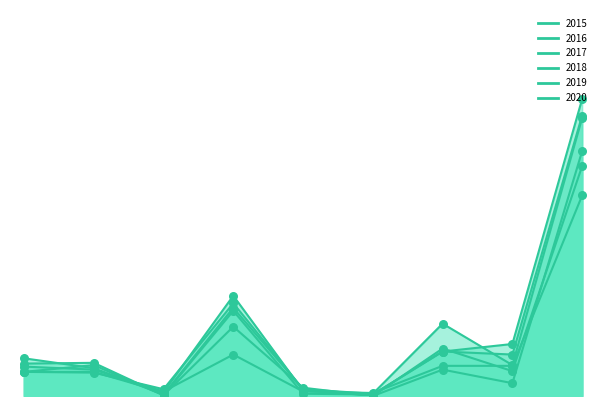

Is the value of 2017 at 5 greater than the value of 2020 at 0?

No